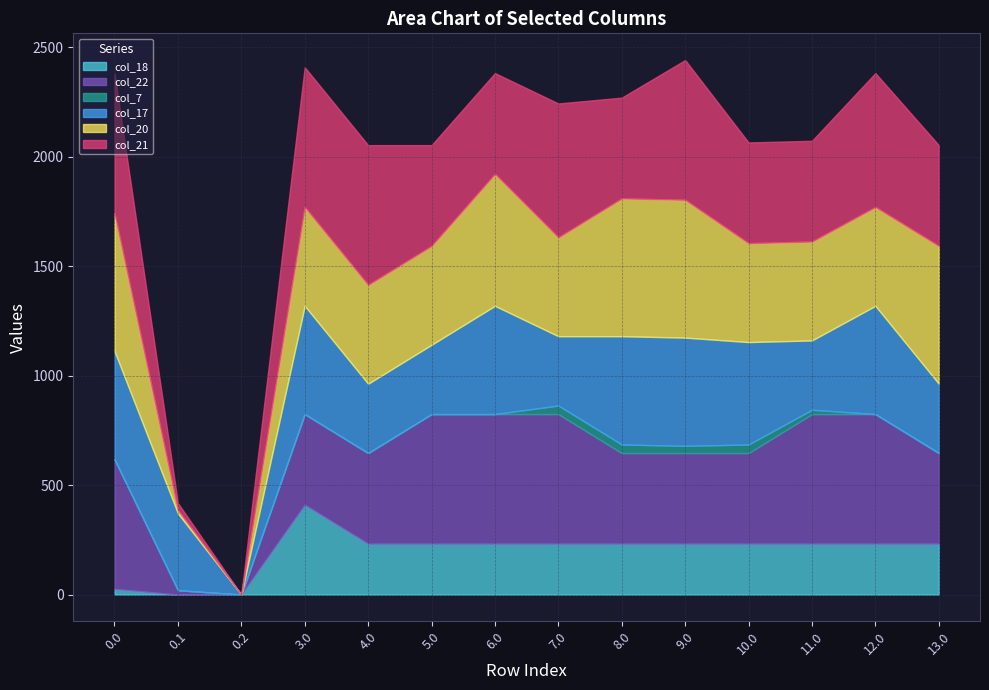

The value of col_22 at 13.0 is 414.3. True or false?

True